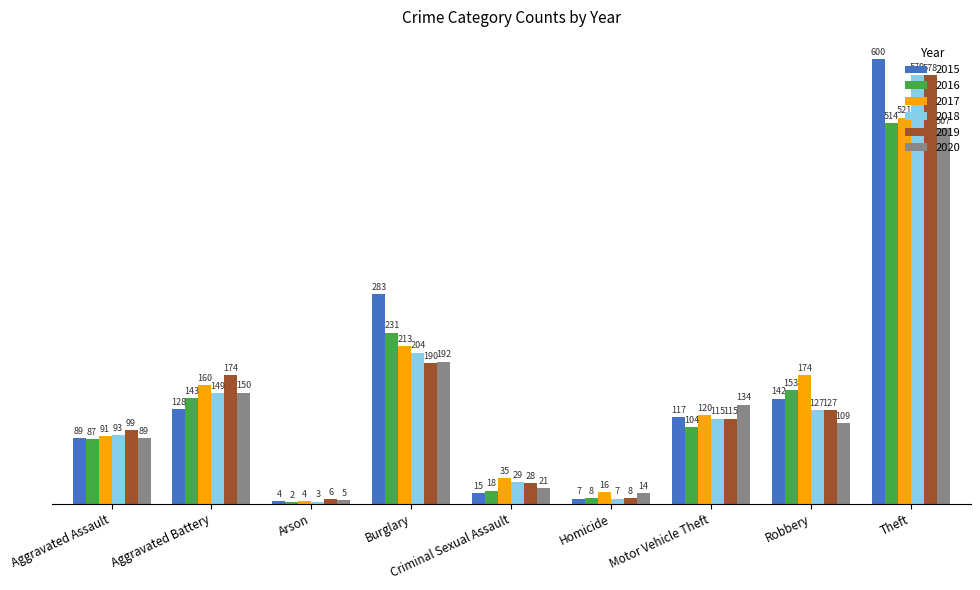

What is the sum of all 2019 values?

1325